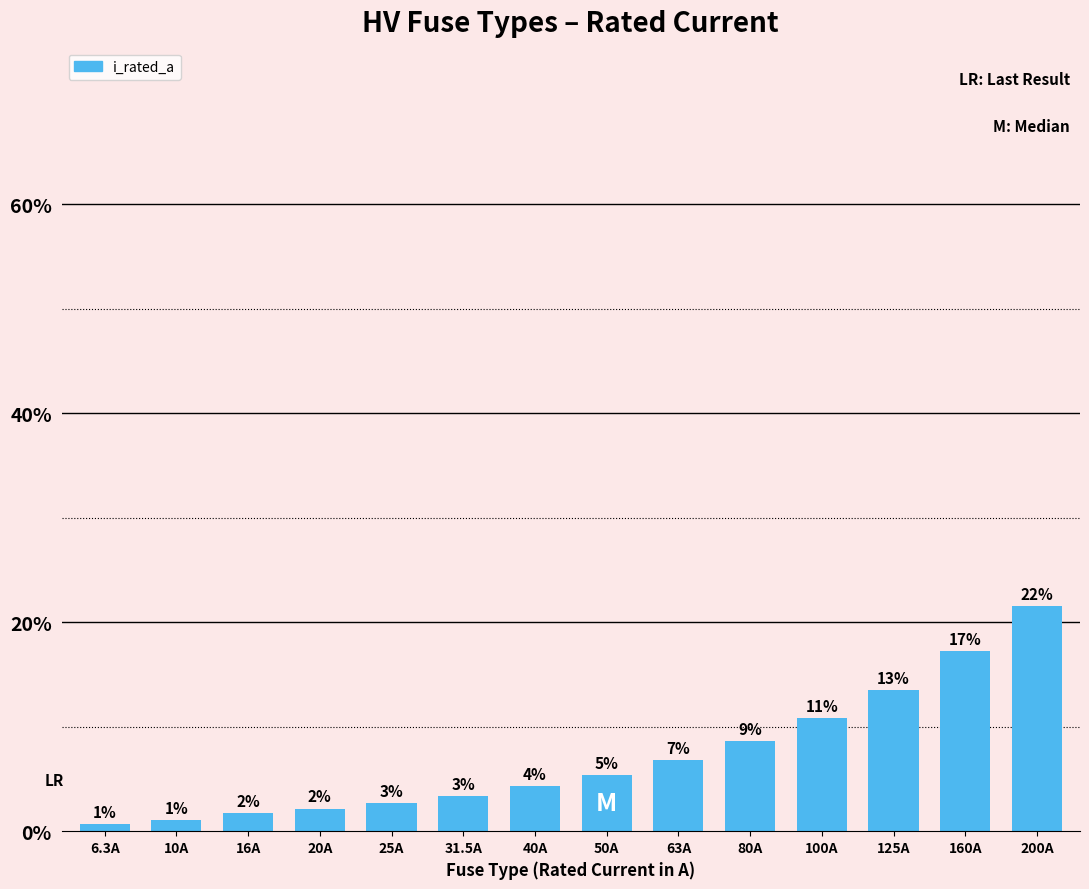

What is the label of the 2nd bar from the left?

10A